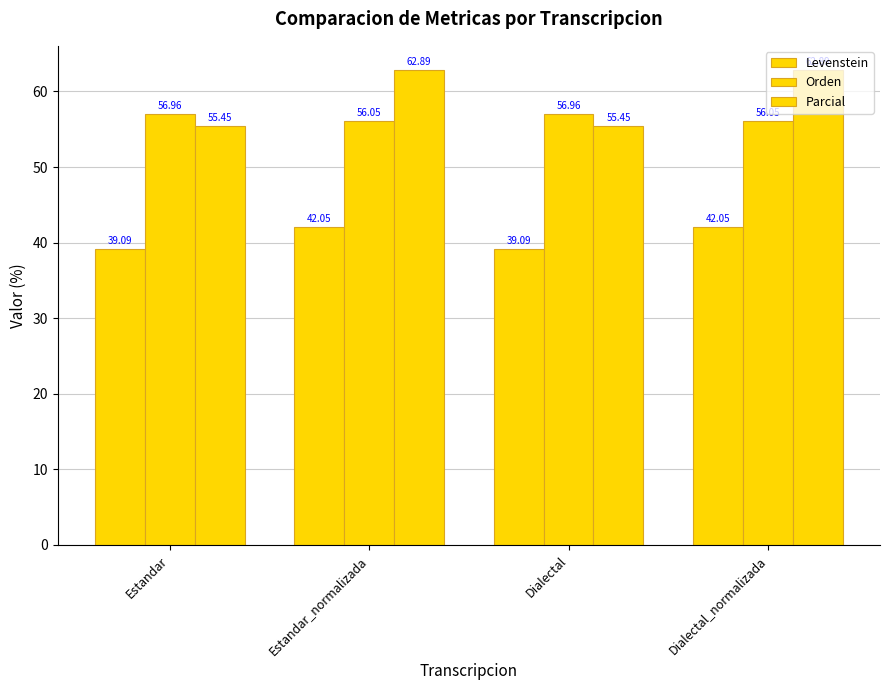

What is the label of the 1st bar from the left?

Estandar